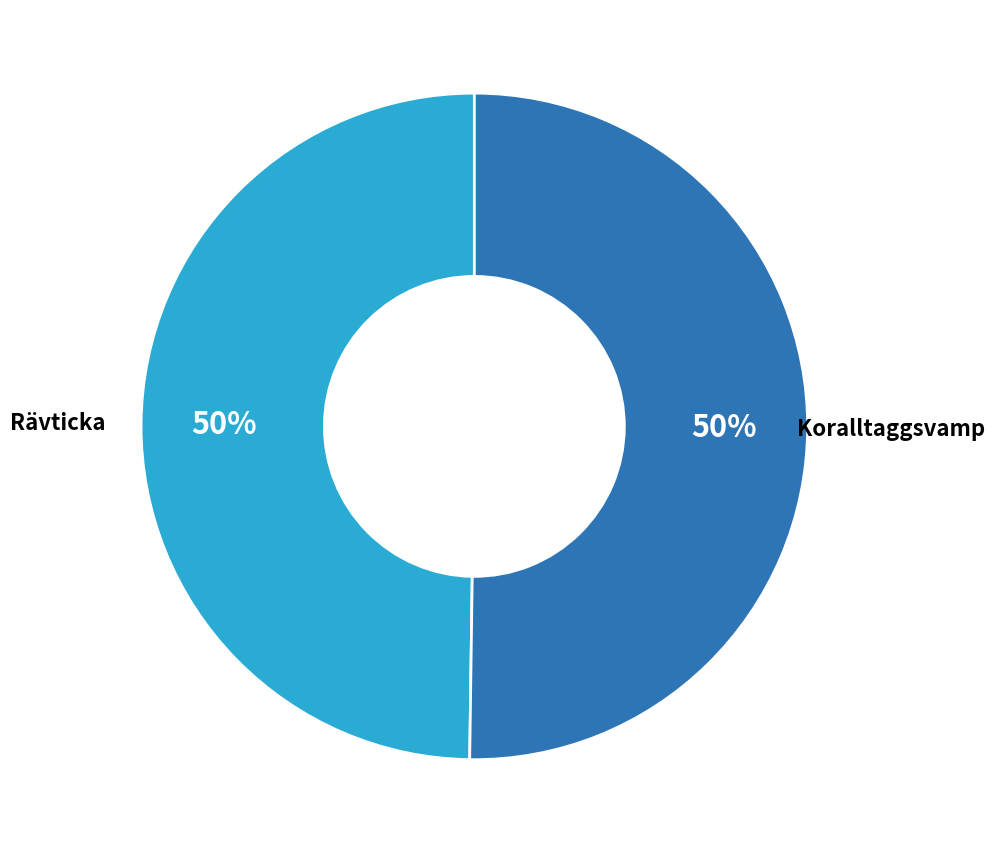

To the nearest percent, what is the average slice percentage?

50%